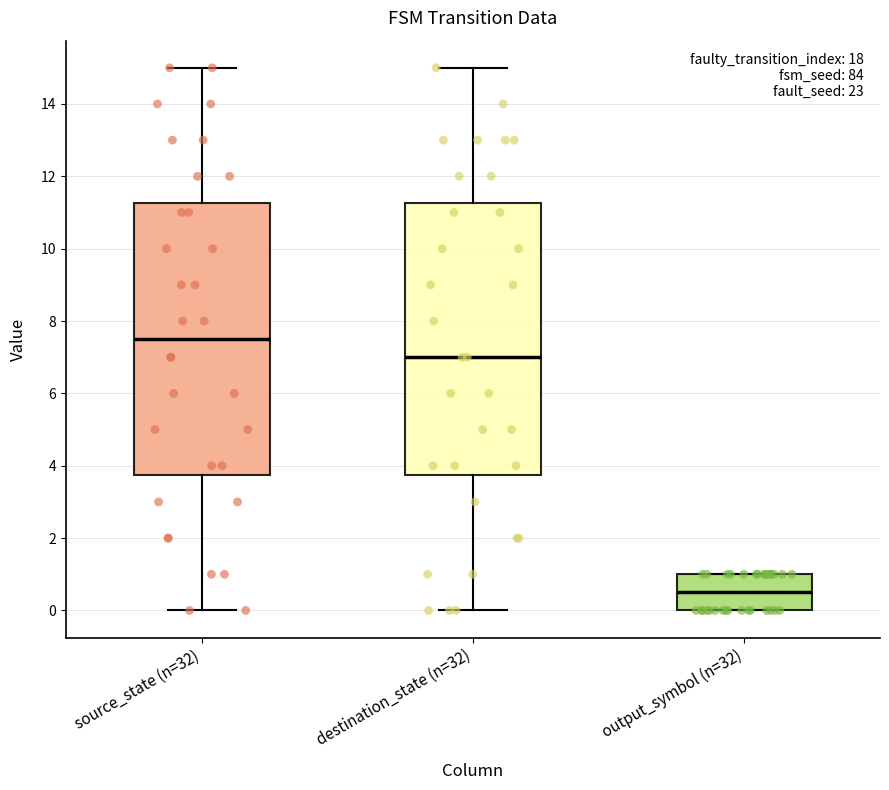

Which box has the lowest median line?

output_symbol (n=32)